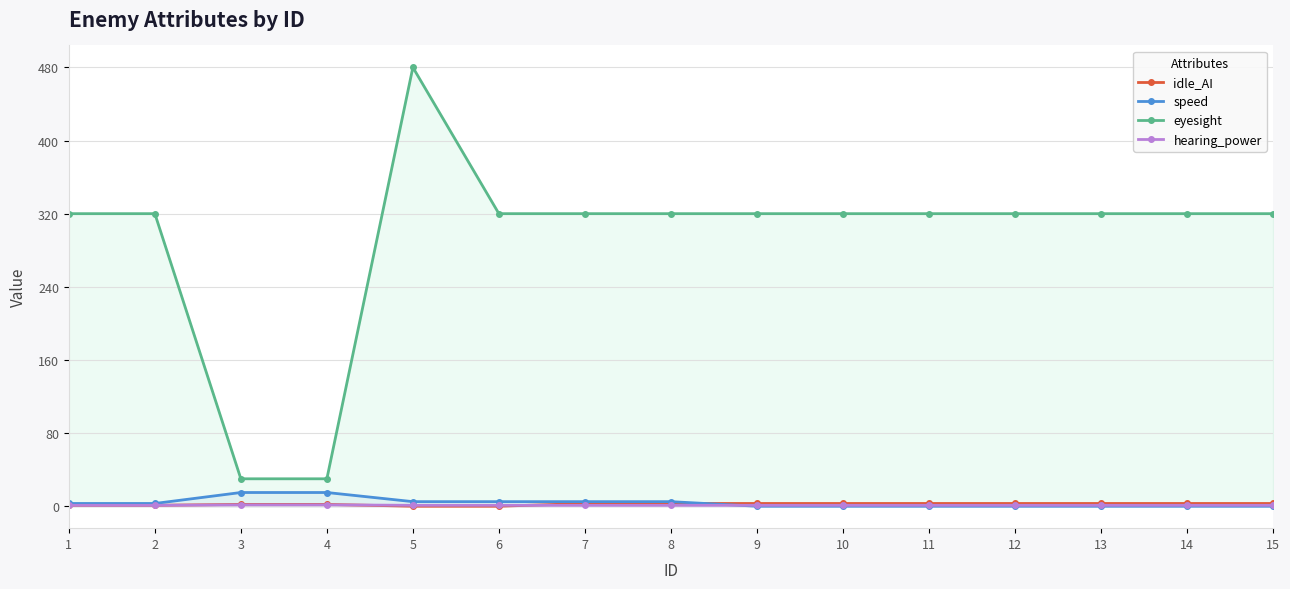

Is the value of speed at 13 greater than the value of idle_AI at 8?

No